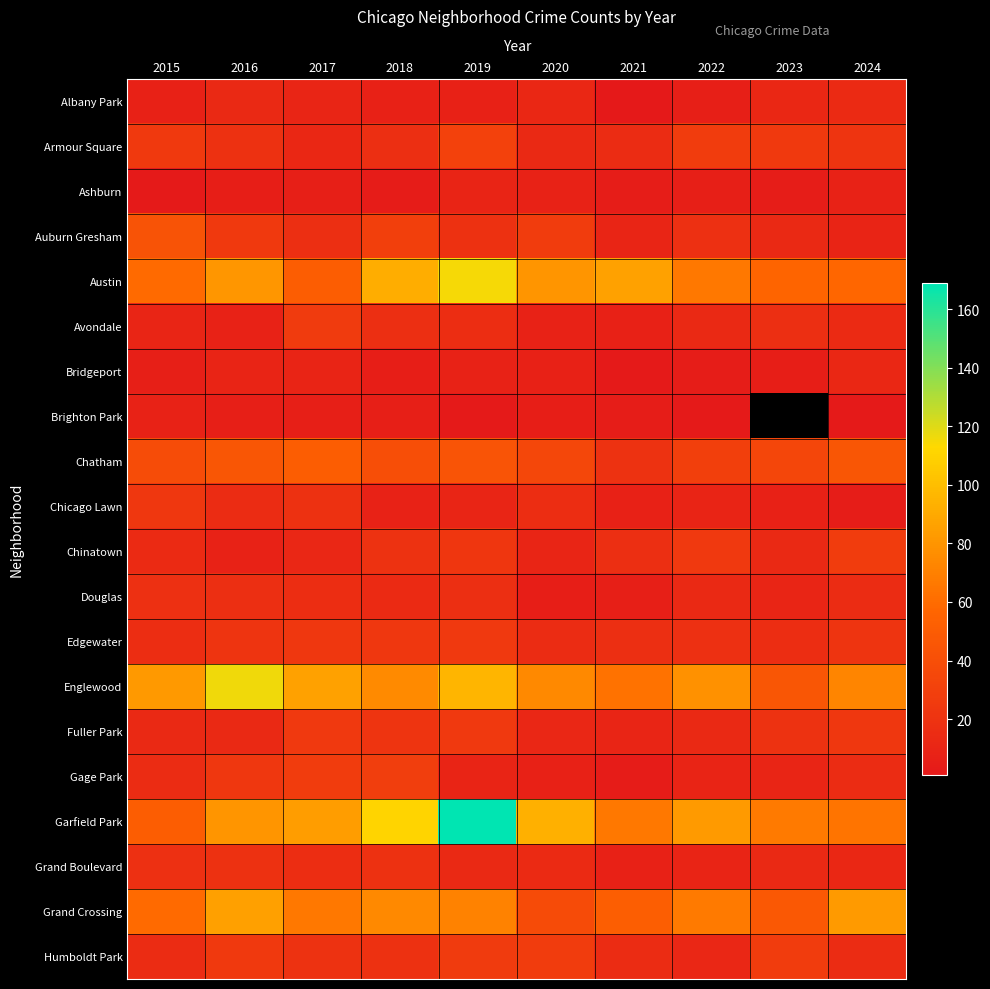

At which label does Avondale reach its peak?

2017